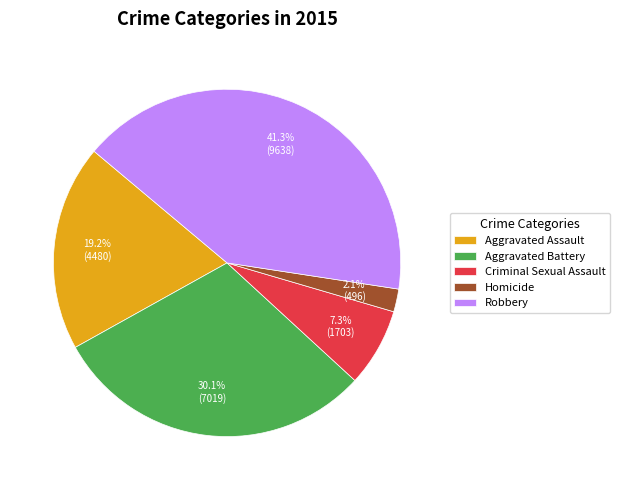

True or false: Aggravated Assault accounts for 7% of the total.

False